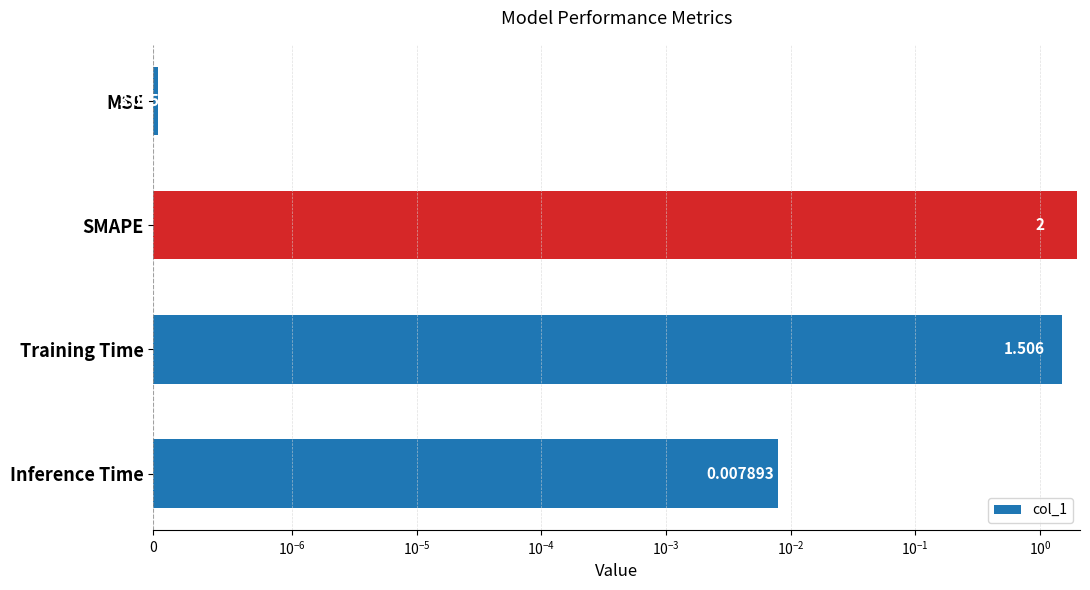

How many data points does each series have?

4